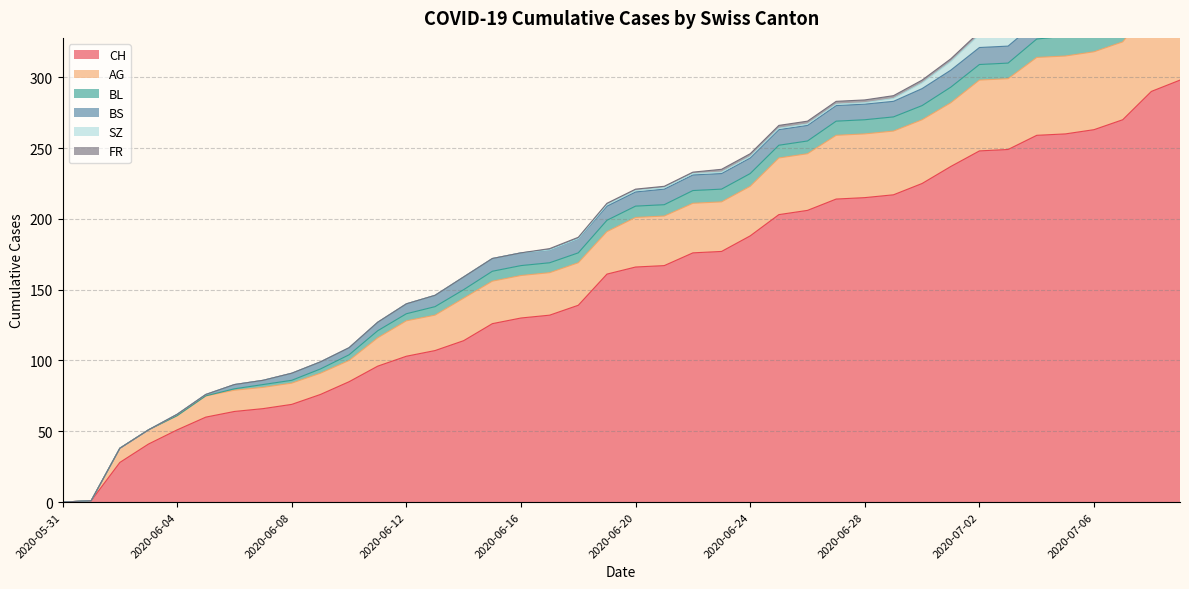

How many lines are shown in the chart?

6